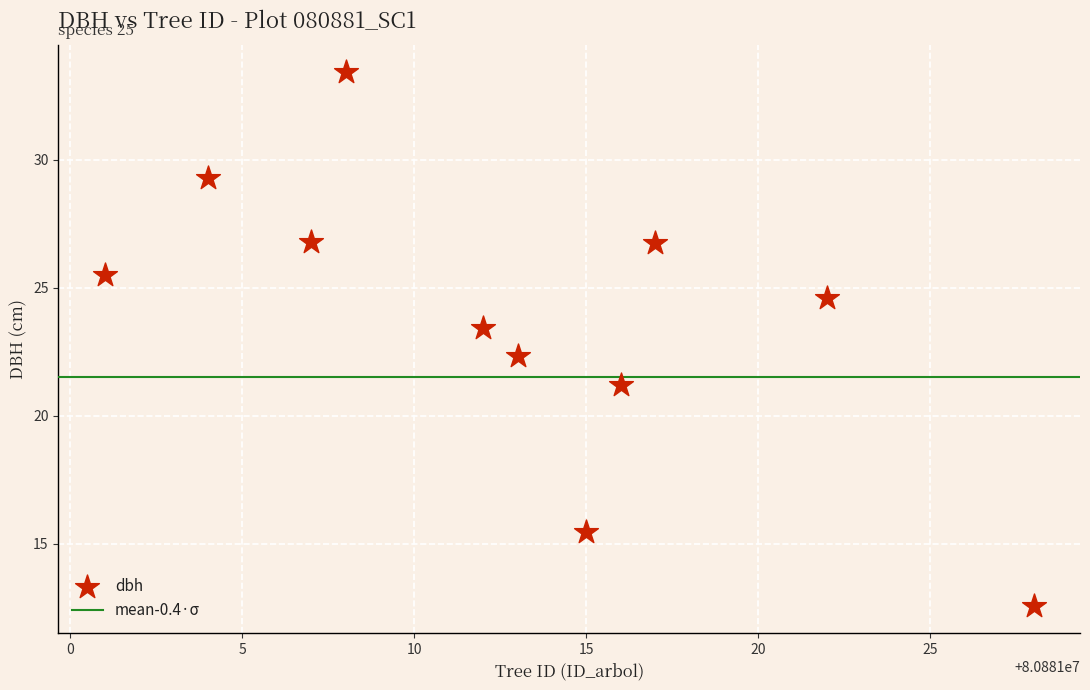

What is the range of X values (max minus min)?

27.0